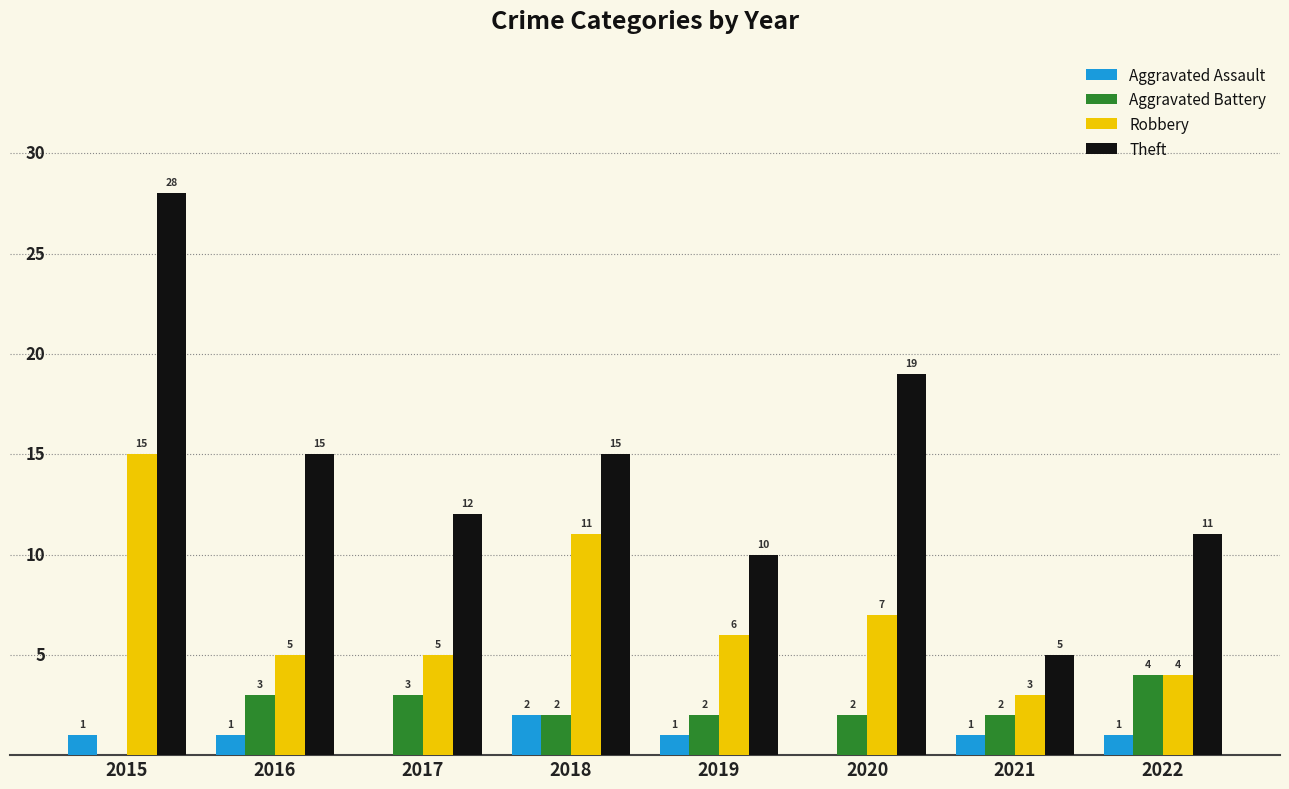

What are all the series names shown in the legend?

Aggravated Assault, Aggravated Battery, Robbery, Theft